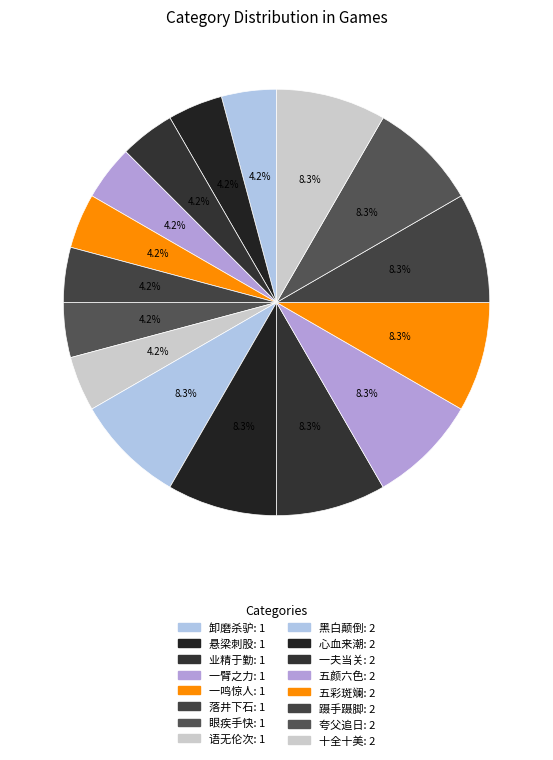

What is the largest slice in the pie chart?

黑白颠倒